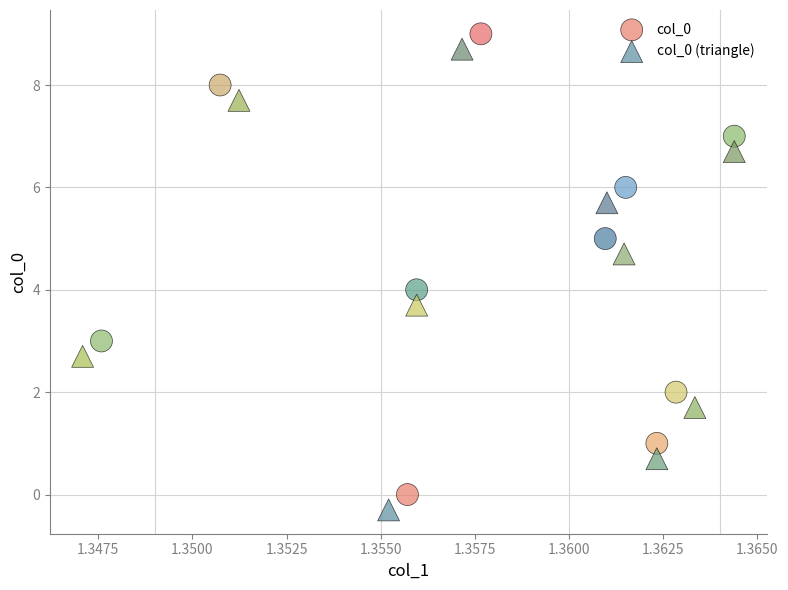

What are all the series names shown in the legend?

col_0, col_0 (triangle)